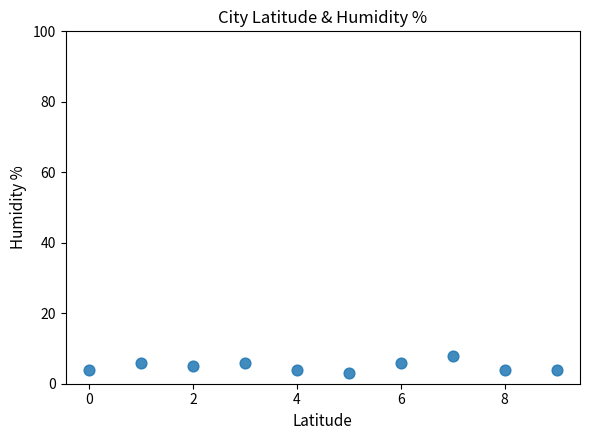

What is the average Y value?

5